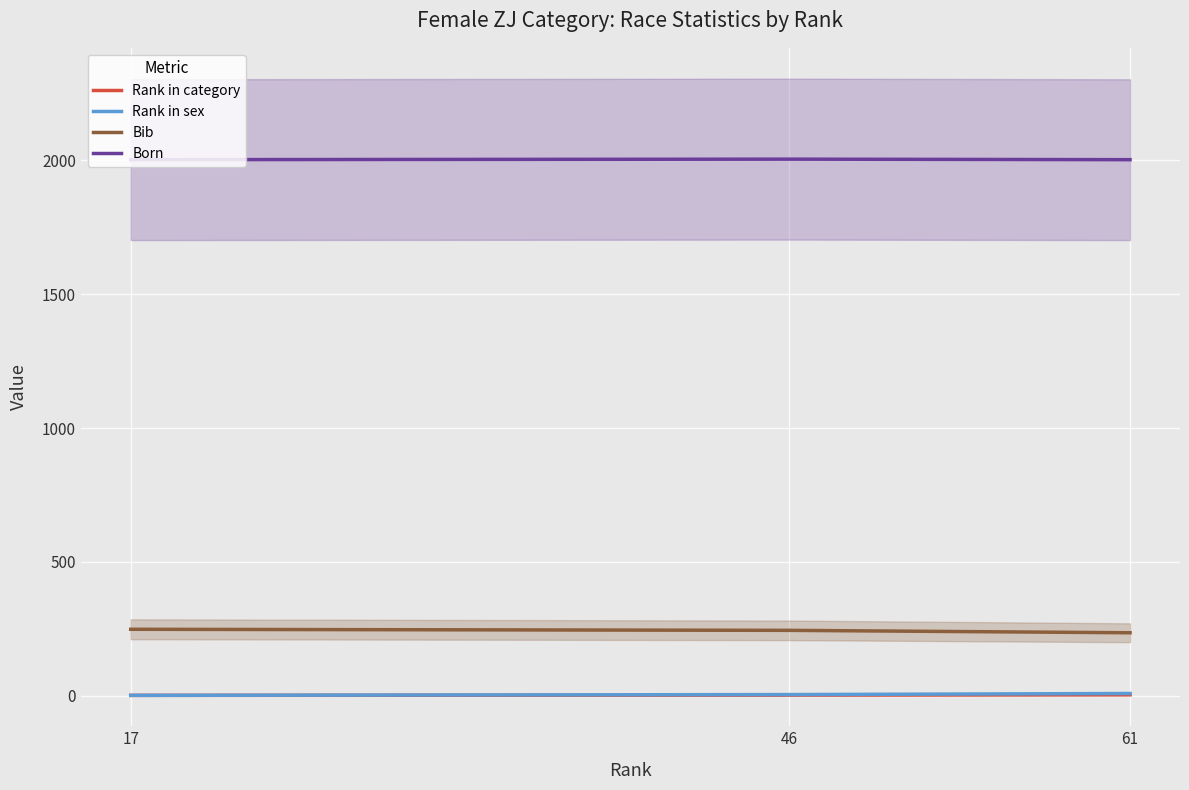

How many data points in Bib are above 244?

1